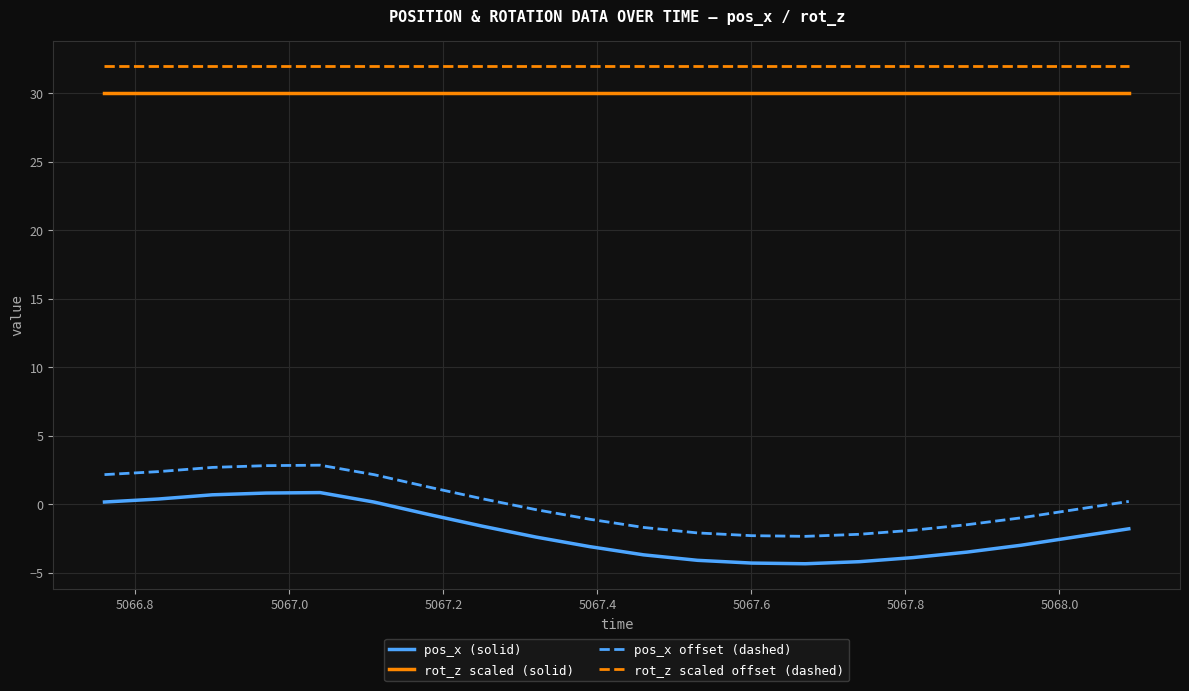

True or false: rot_z scaled offset (dashed) and pos_x (solid) intersect in this chart.

False